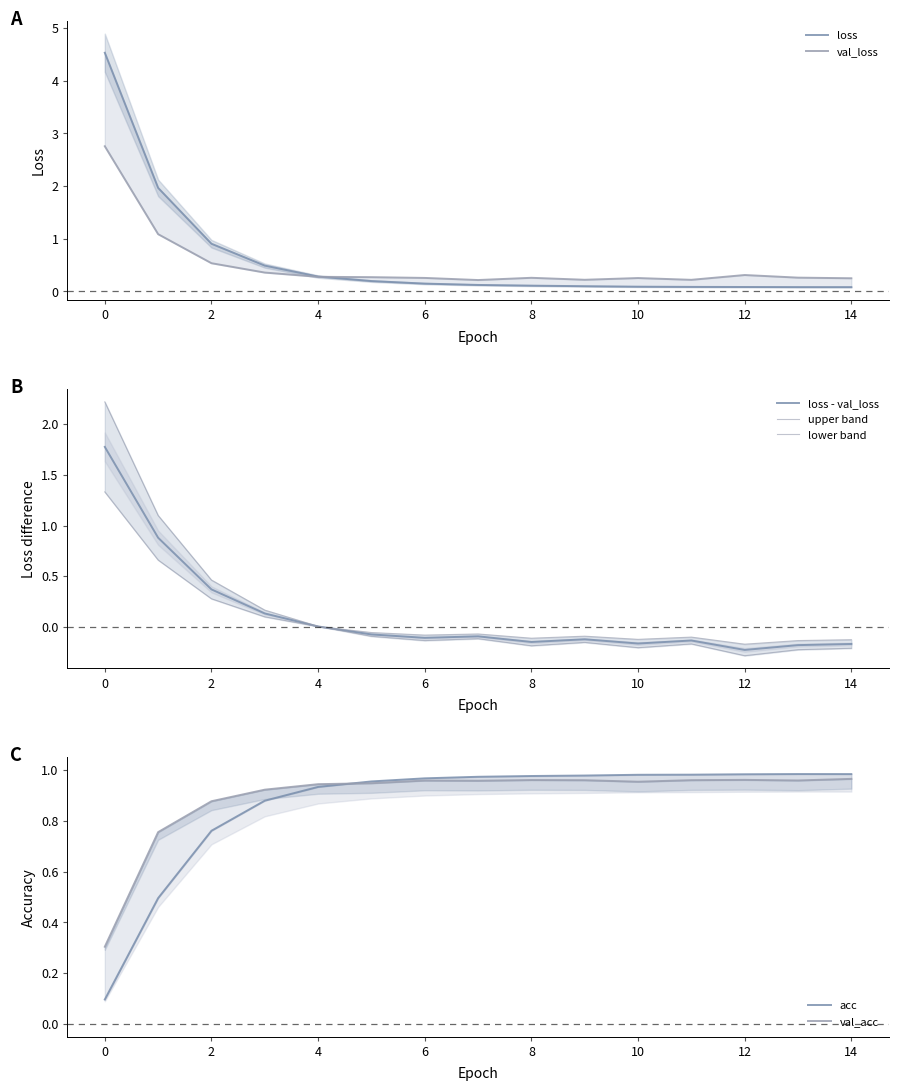

What is the sum of all acc values?

12.9